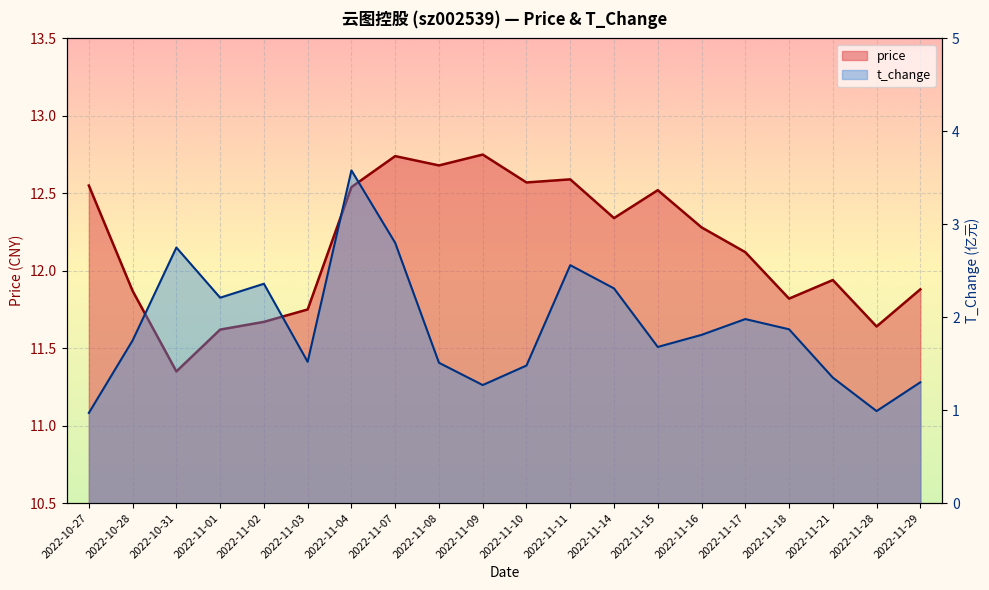

True or false: price and t_change cross at least once.

False